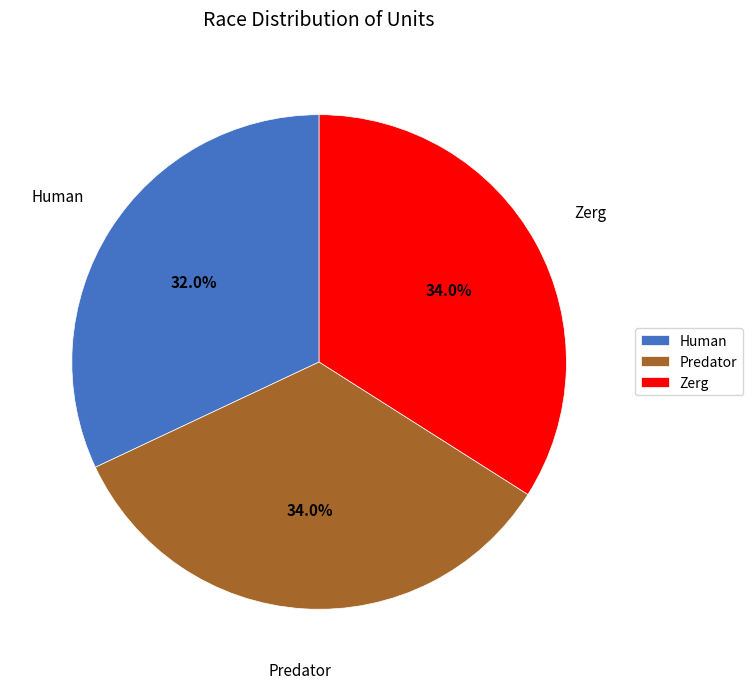

Which has a higher value, Predator or Human?

Predator